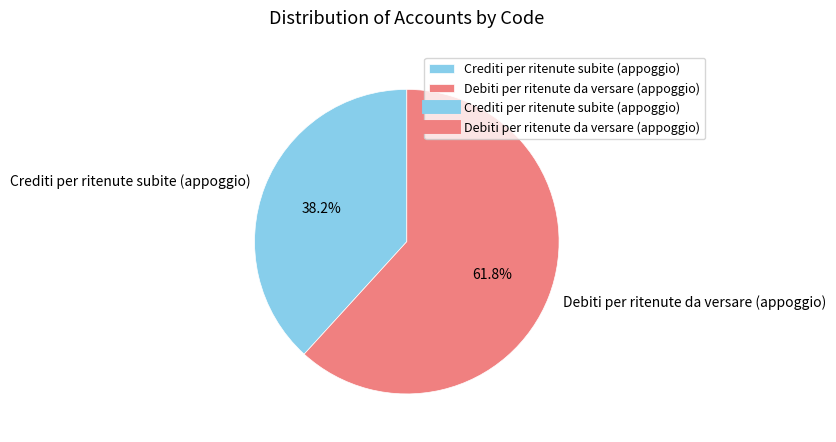

To the nearest percent, what is the difference between the Crediti per ritenute subite (appoggio) and Debiti per ritenute da versare (appoggio) slice percentages?

24%